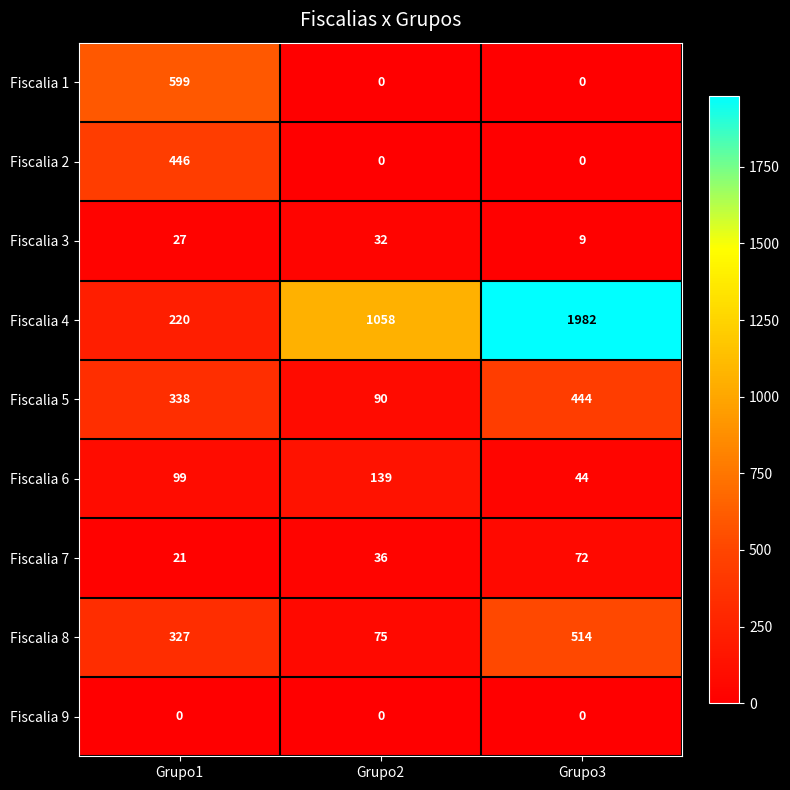

At which category does the chart reach its peak across all series?

Grupo3